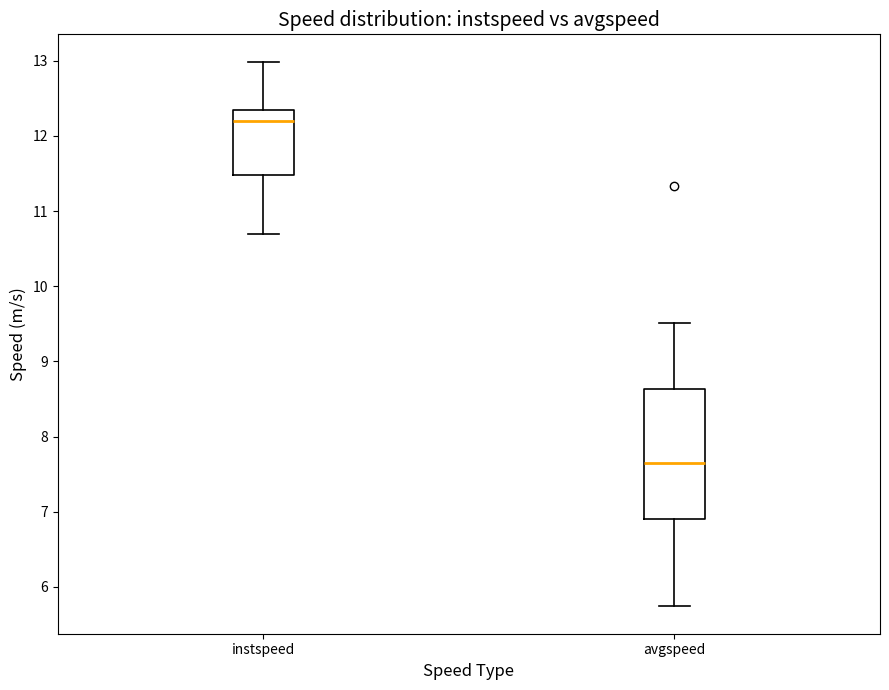

Which box is the tallest, from its lower edge to its upper edge?

avgspeed